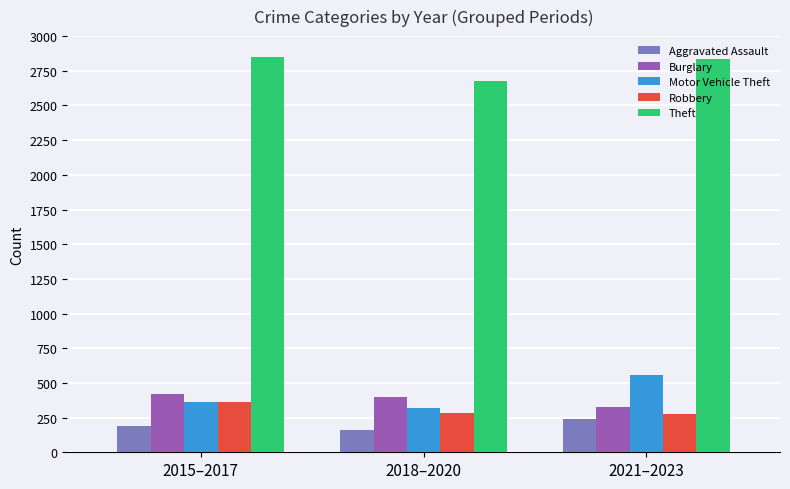

At which label does Burglary reach its minimum?

2021–2023